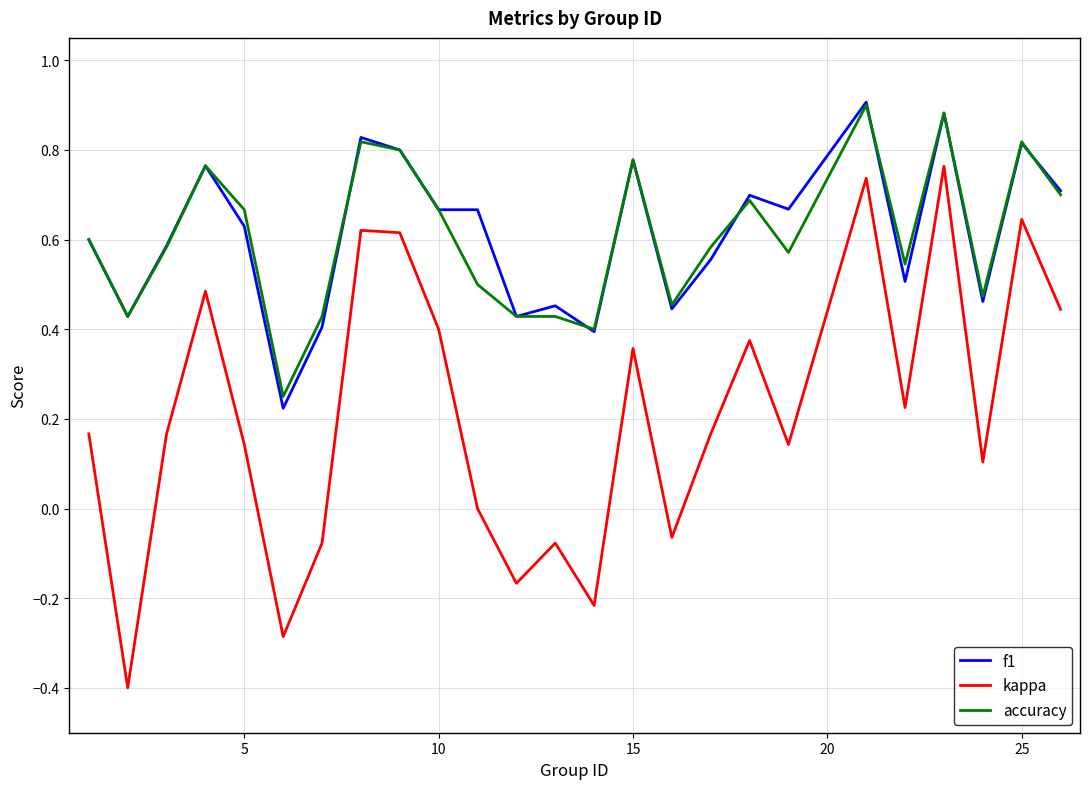

True or false: kappa and f1 cross at least once.

False